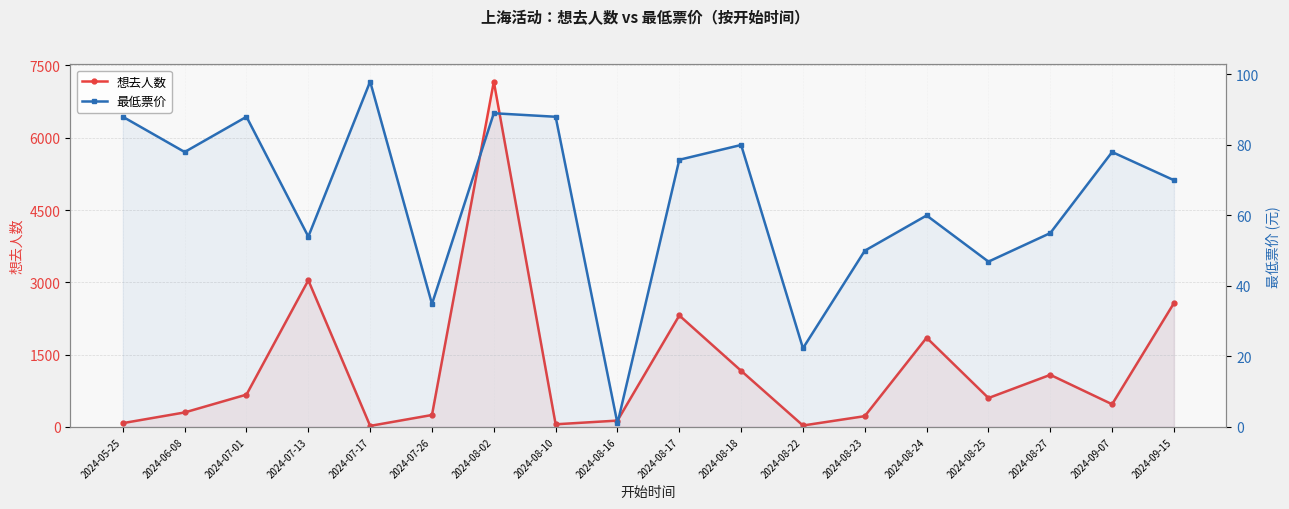

What are all the series names shown in the legend?

想去人数, 最低票价